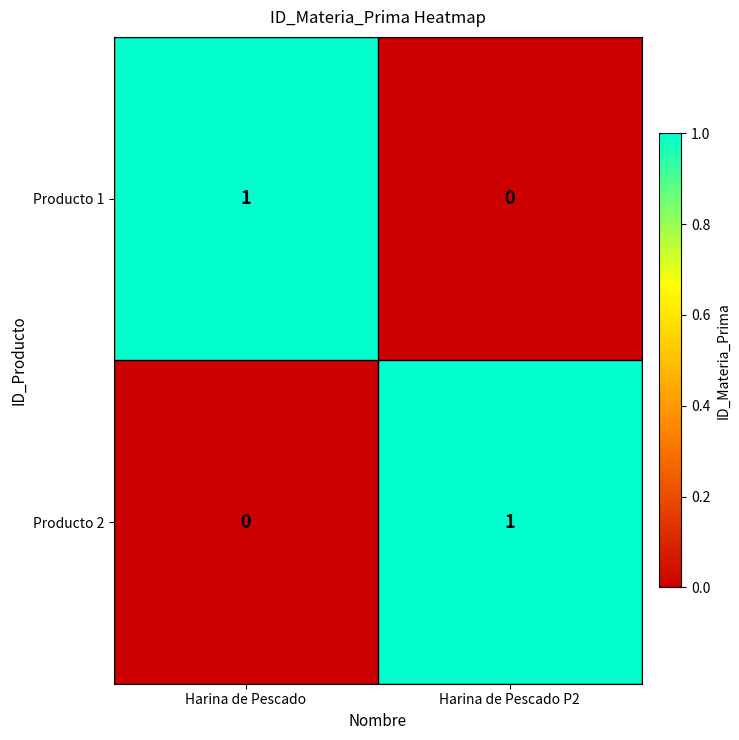

Rank the series at Harina de Pescado P2 from lowest to highest value.

Producto 1, Producto 2